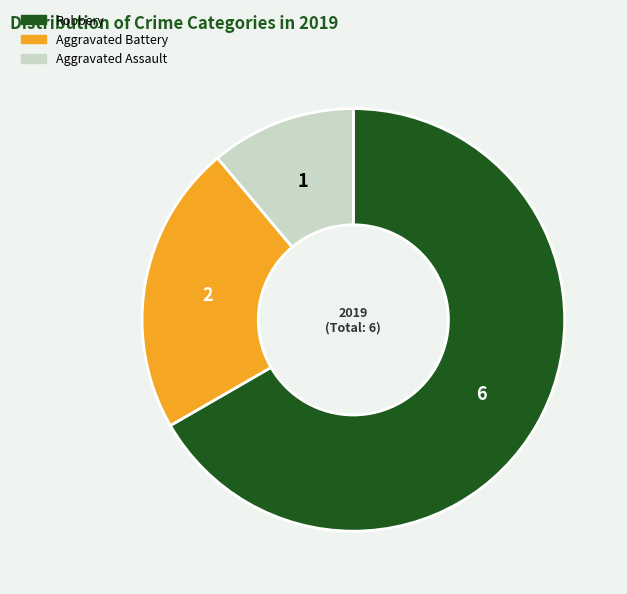

Which category has the biggest portion of the pie?

Robbery